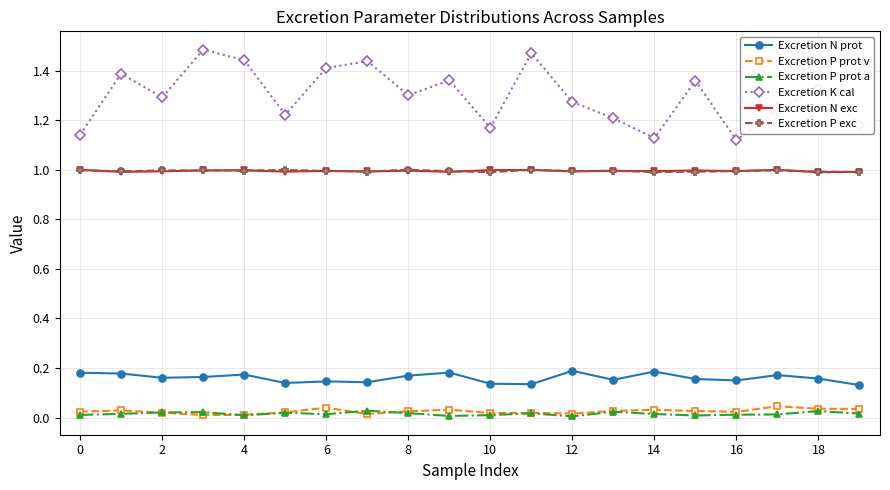

True or false: Excretion P exc and Excretion K cal intersect in this chart.

False